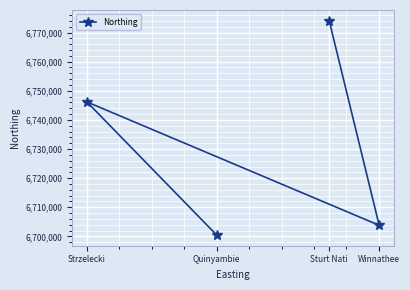

What is the difference between the maximum and second lowest values?

70233